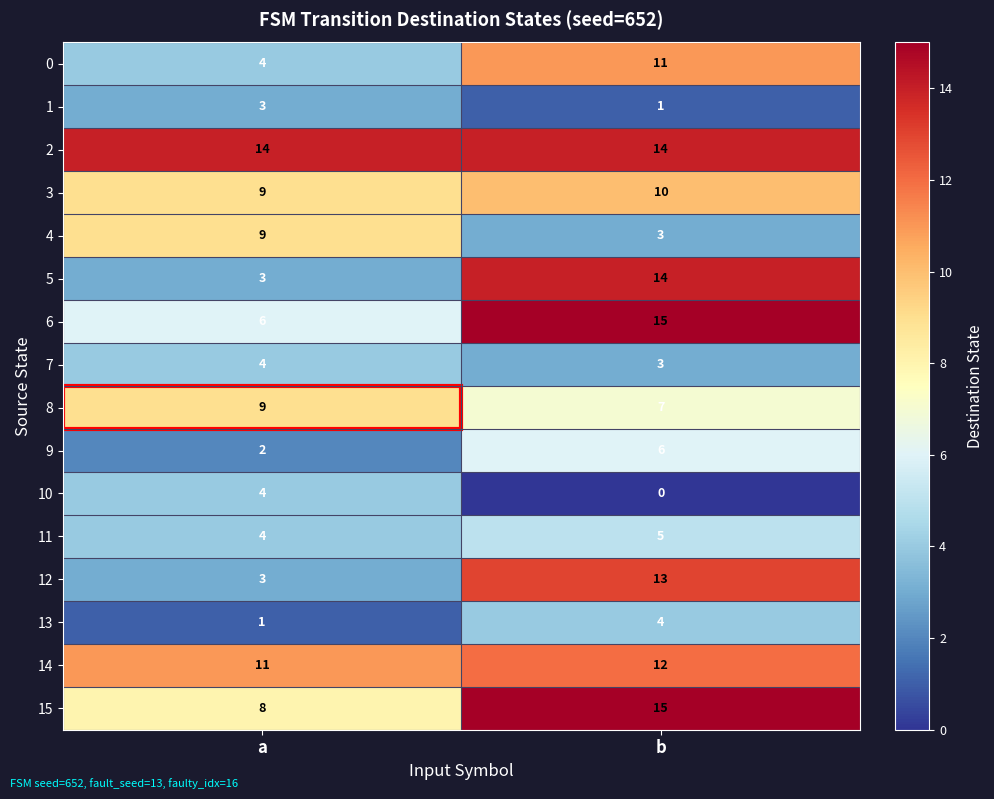

What is the sum of the 2 values at a and b?

28